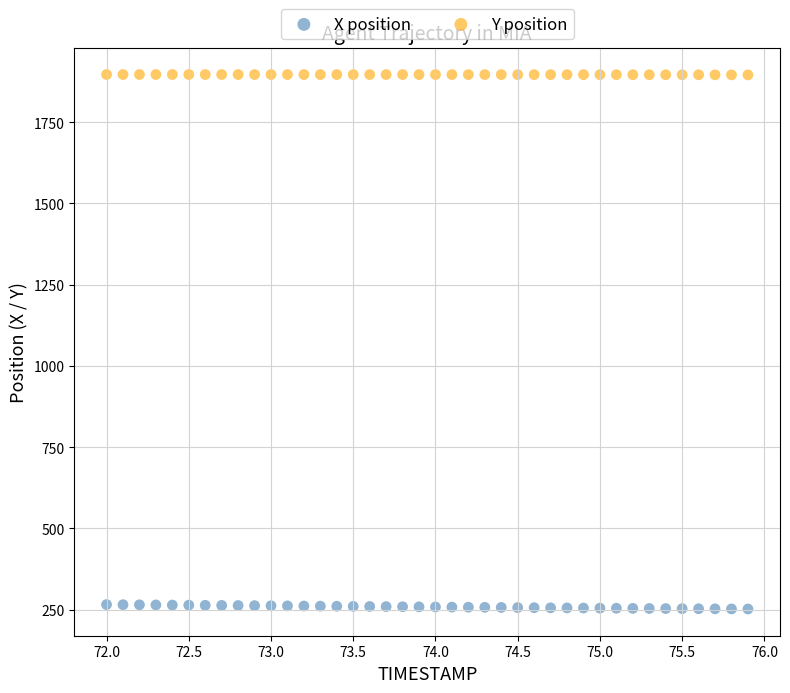

Across all data points, what is the range of X values (max minus min)?

3.9